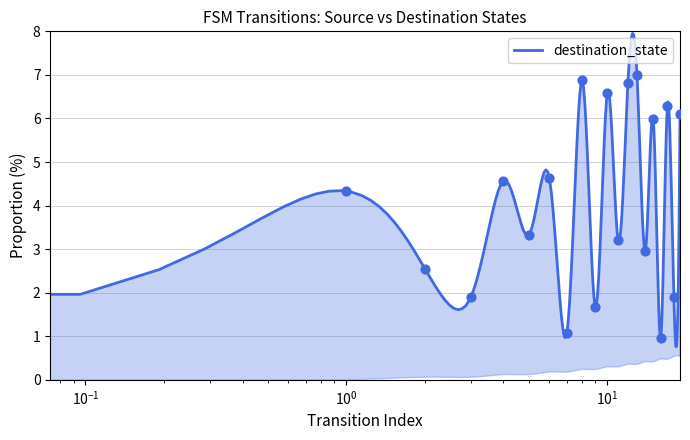

What is the change in value from 2 to 15?

+3.4